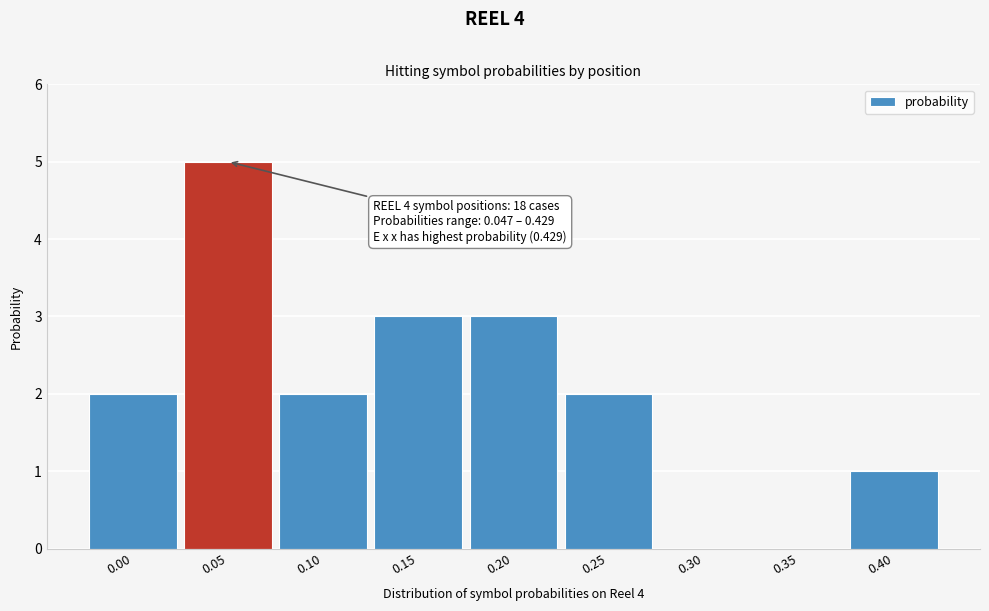

Reading right to left, what are all the values shown in this chart?

0.40=1	0.35=0	0.30=0	0.25=2	0.20=3	0.15=3	0.10=2	0.05=5	0.00=2